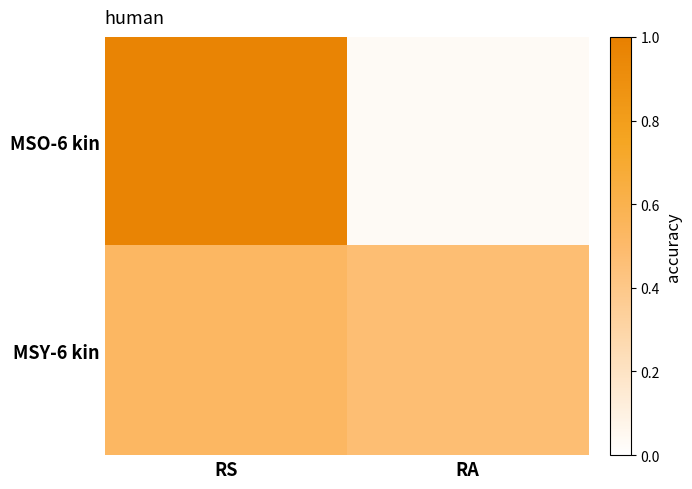

At which category is the sum across all series the highest?

RS